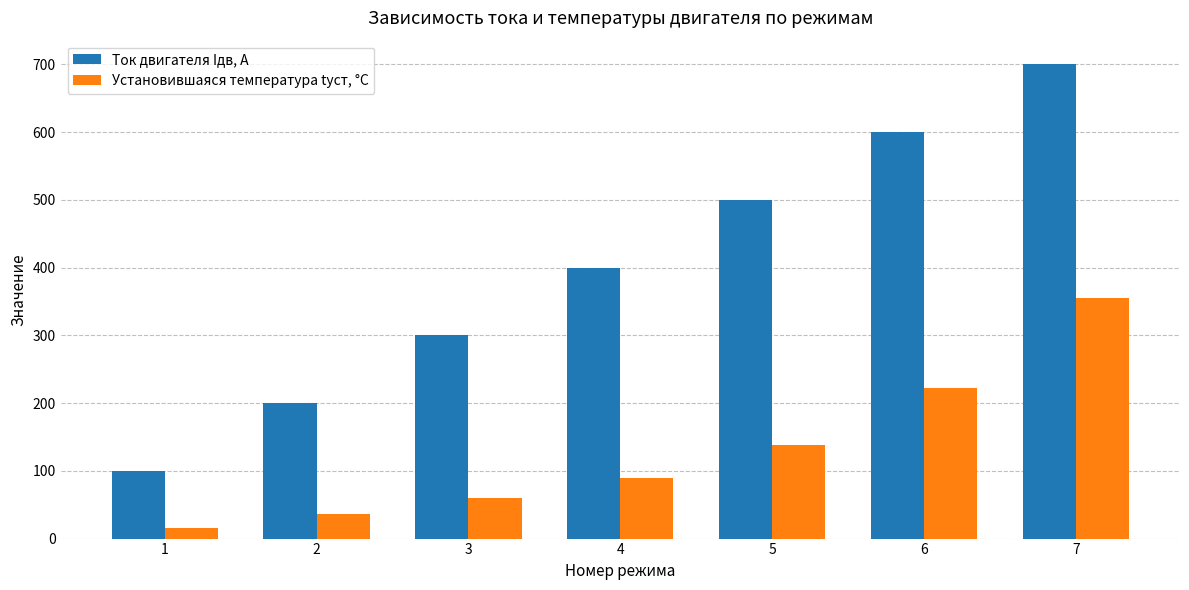

What is the maximum value for Установившаяся температура tуст, °C?

355.0